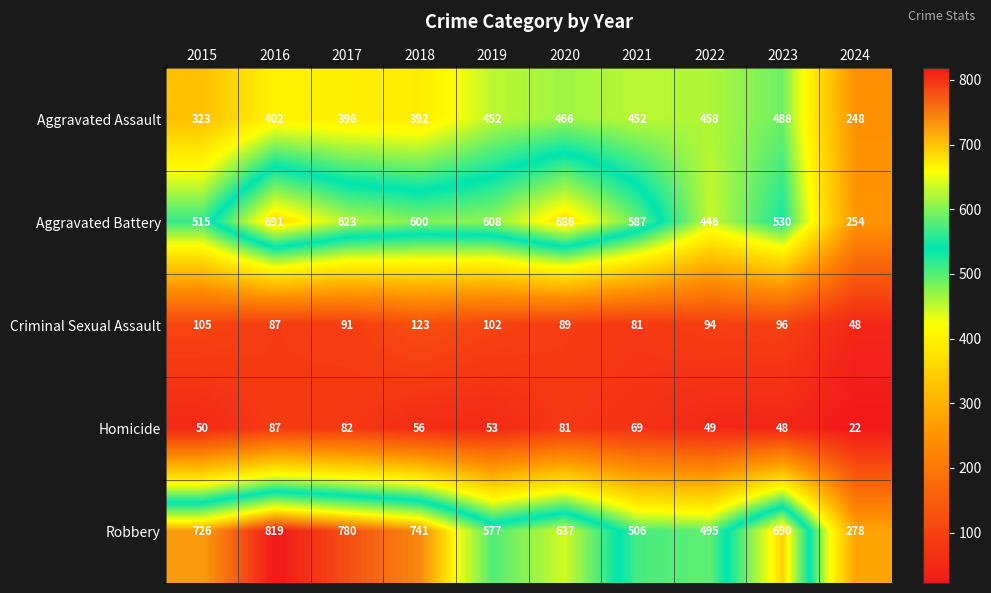

What is the average value of the Aggravated Assault series?

408